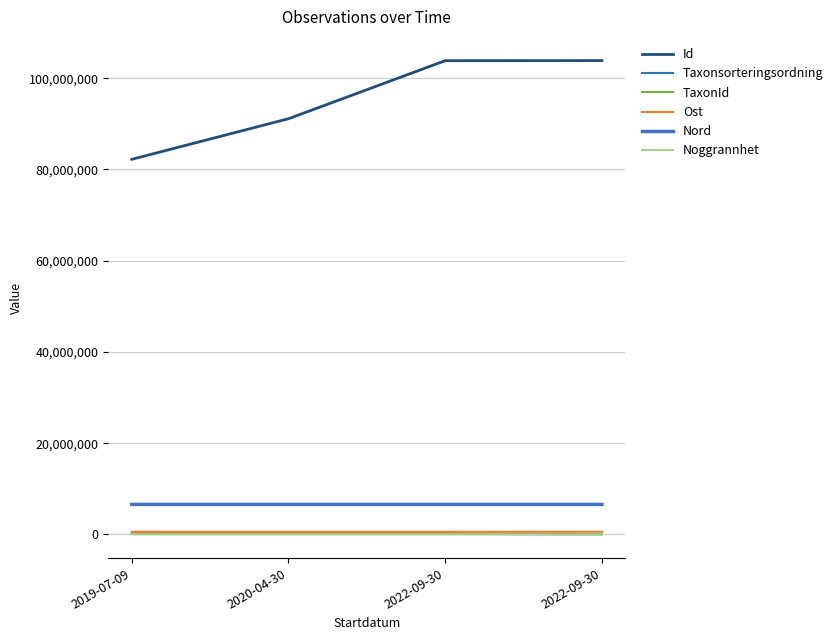

List the labels in order of Noggrannhet value, largest first.

2020-04-30, 2019-07-09, 2022-09-30, 2022-09-30